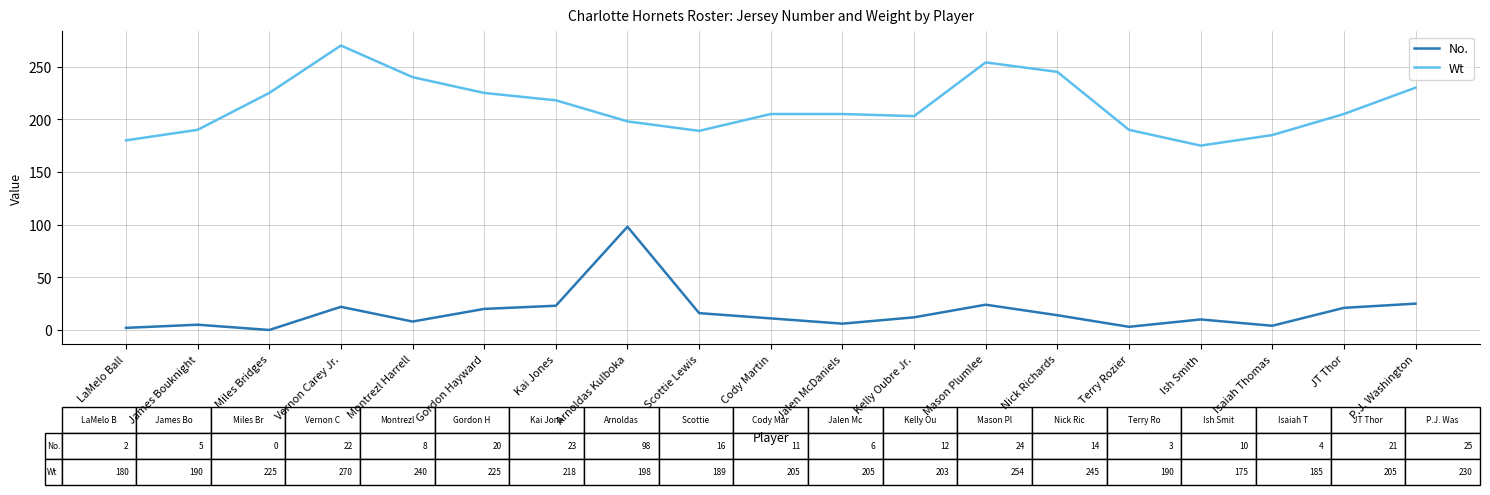

Where is the first local minimum for No.?

Miles Bridges